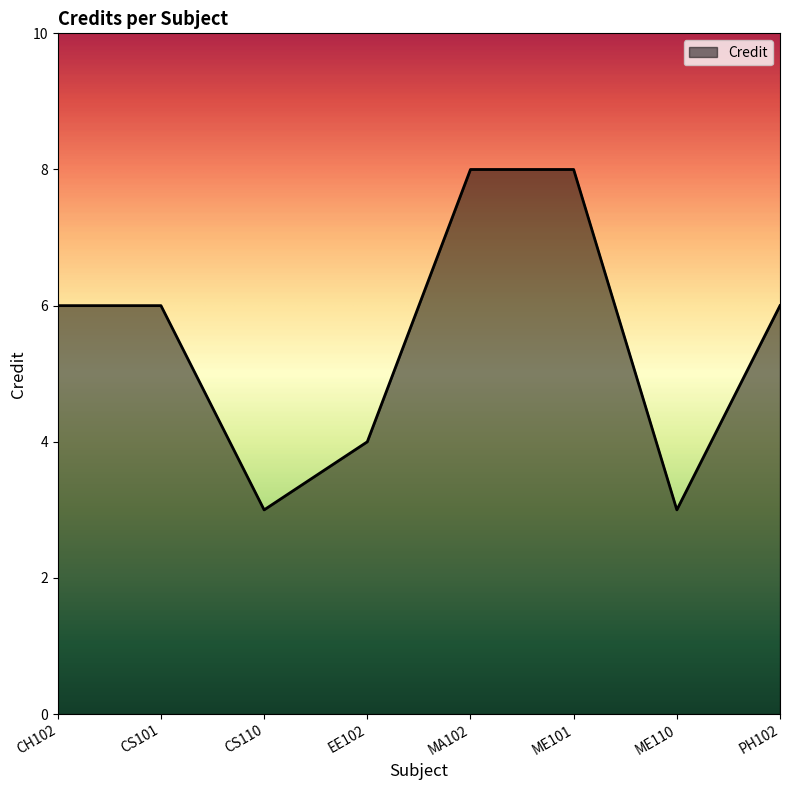

What is the difference between the second highest and second lowest values?

5